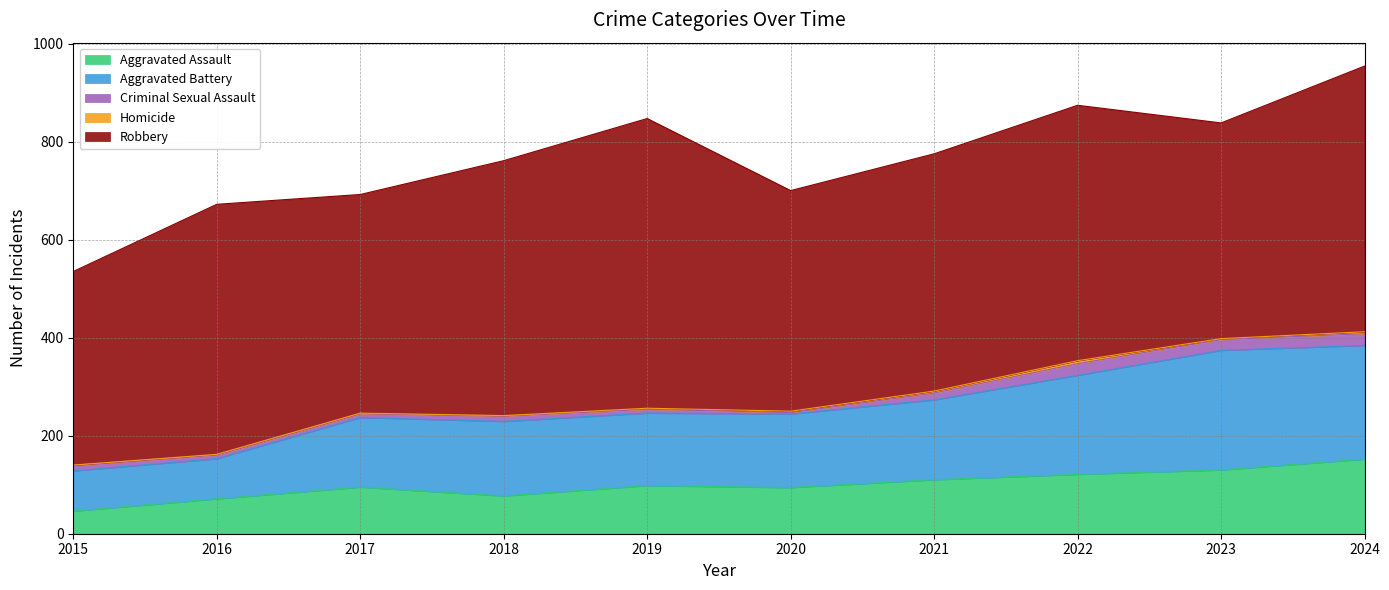

Where is Homicide nearest to the value 3?

2020